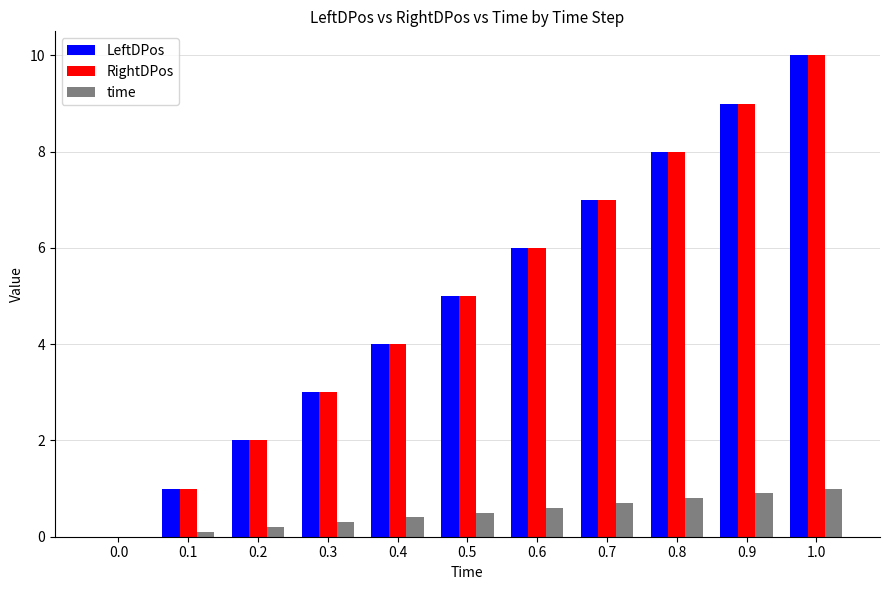

Reading right to left, what are all the values shown in this chart?

LeftDPos: 10.0	9.0	8.0	7.0	6.0	5.0	4.0	3.0	2.0	1.0	0.0
RightDPos: 10.0	9.0	8.0	7.0	6.0	5.0	4.0	3.0	2.0	1.0	0.0
time: 1.0	0.9	0.8	0.7	0.6	0.5	0.4	0.3	0.2	0.1	0.0